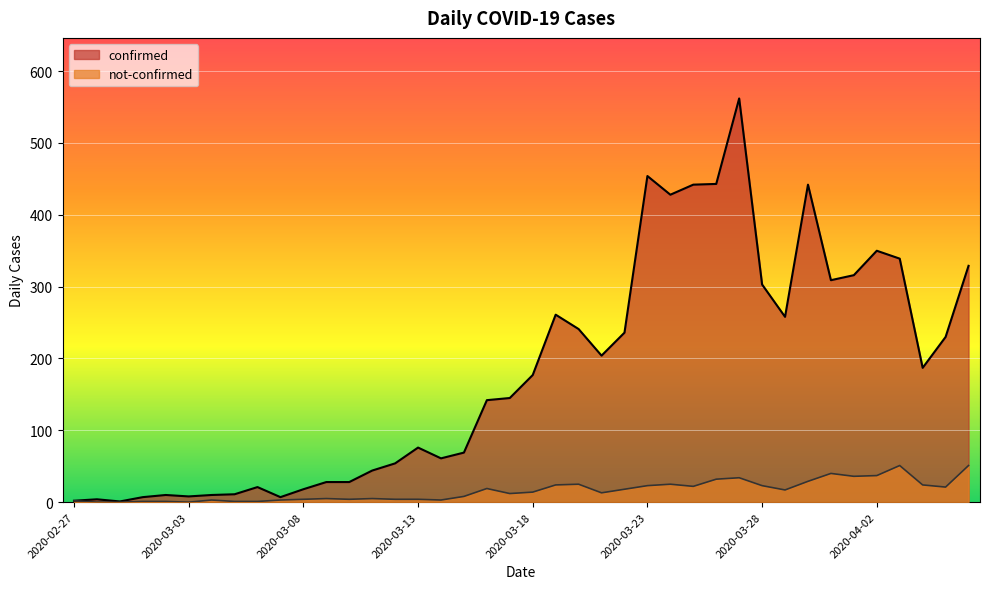

List the labels in order of not-confirmed value, largest first.

2020-04-03, 2020-04-06, 2020-03-31, 2020-04-02, 2020-04-01, 2020-03-27, 2020-03-26, 2020-03-30, 2020-03-20, 2020-03-24, 2020-03-19, 2020-04-04, 2020-03-23, 2020-03-28, 2020-03-25, 2020-04-05, 2020-03-16, 2020-03-22, 2020-03-29, 2020-03-18, 2020-03-21, 2020-03-17, 2020-03-15, 2020-03-09, 2020-03-11, 2020-03-08, 2020-03-10, 2020-03-12, 2020-03-13, 2020-03-04, 2020-03-07, 2020-03-14, 2020-02-27, 2020-03-01, 2020-03-02, 2020-03-05, 2020-03-06, 2020-02-28, 2020-02-29, 2020-03-03